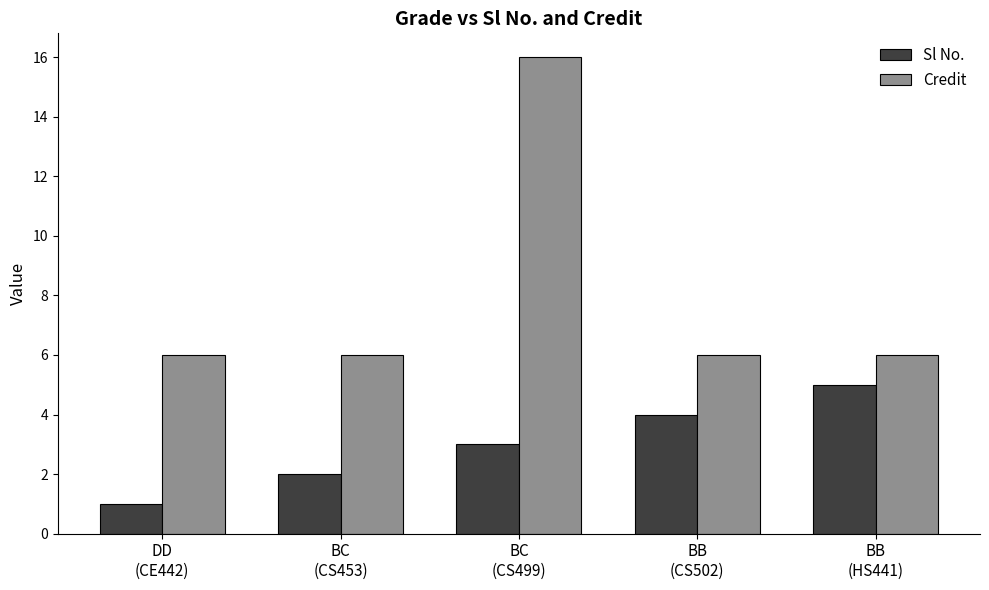

What is the value of the Sl No. bar at the 1st from the left?

1